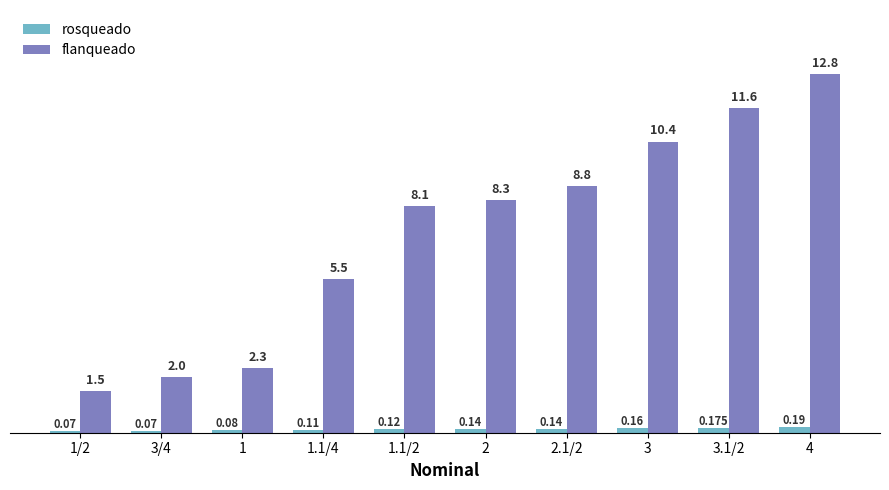

Rank the series at 1/2 from highest to lowest value.

flanqueado, rosqueado